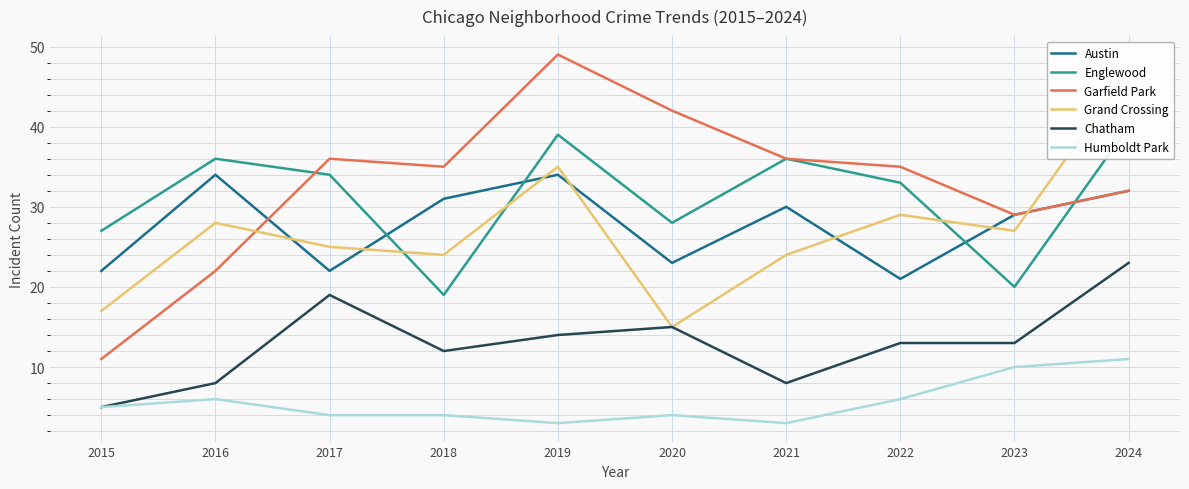

How many values in the Austin series exceed 30?

4